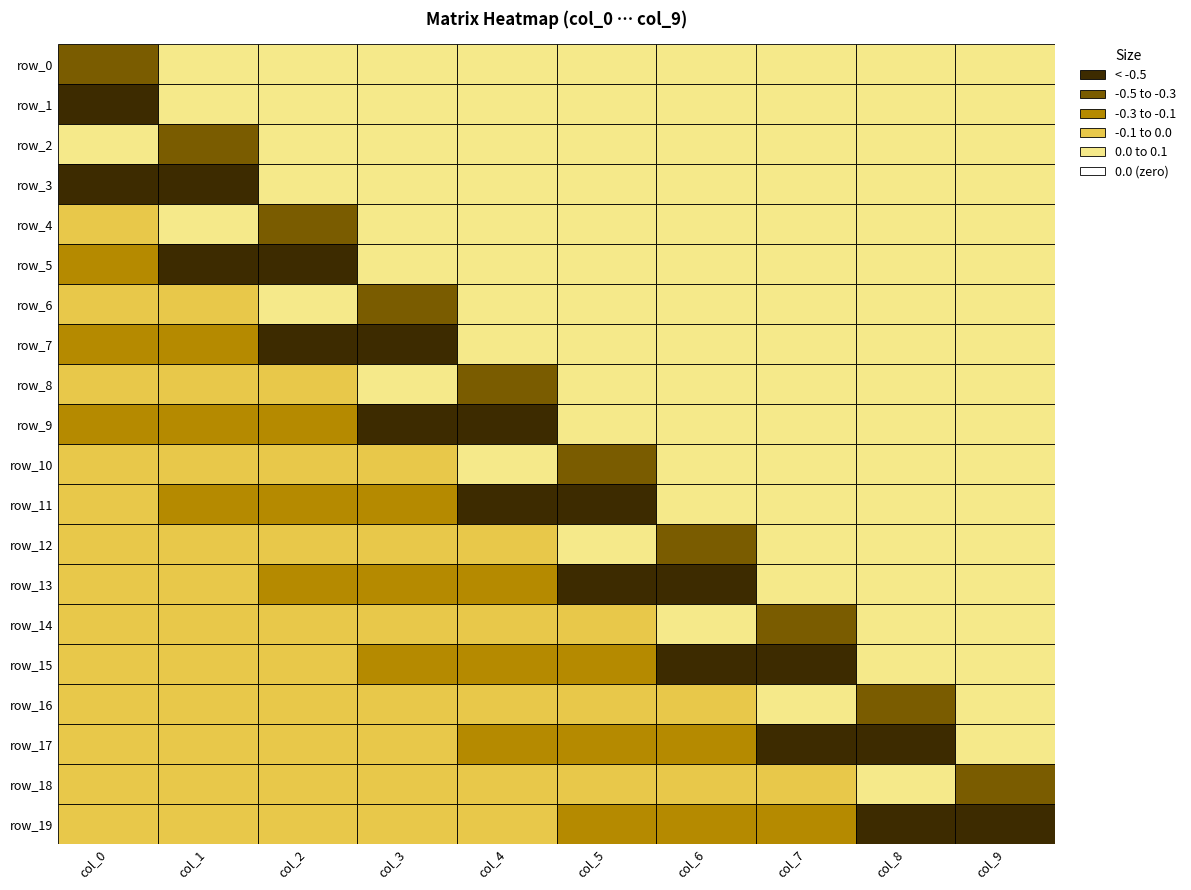

Reading left to right, transcribe all the data shown in this chart.

row_0: -0.3	0.0	0.0	0.0	0.0	0.0	0.0	0.0	0.0	0.0
row_1: -0.6	0.0	0.0	0.0	0.0	0.0	0.0	0.0	0.0	0.0
row_2: 0.0	-0.3	0.0	0.0	0.0	0.0	0.0	0.0	0.0	0.0
row_3: -0.6	-0.6	0.0	0.0	0.0	0.0	0.0	0.0	0.0	0.0
row_4: -0.1	0.0	-0.3	0.0	0.0	0.0	0.0	0.0	0.0	0.0
row_5: -0.3	-0.6	-0.6	0.0	0.0	0.0	0.0	0.0	0.0	0.0
row_6: -0.0	-0.1	0.0	-0.3	0.0	0.0	0.0	0.0	0.0	0.0
row_7: -0.2	-0.3	-0.6	-0.6	0.0	0.0	0.0	0.0	0.0	0.0
row_8: -0.0	-0.0	-0.1	0.0	-0.3	0.0	0.0	0.0	0.0	0.0
row_9: -0.1	-0.2	-0.3	-0.6	-0.6	0.0	0.0	0.0	0.0	0.0
row_10: -0.0	-0.0	-0.0	-0.1	0.0	-0.3	0.0	0.0	0.0	0.0
row_11: -0.1	-0.1	-0.2	-0.3	-0.6	-0.6	0.0	0.0	0.0	0.0
row_12: -0.0	-0.0	-0.0	-0.0	-0.1	0.0	-0.3	0.0	0.0	0.0
row_13: -0.1	-0.1	-0.1	-0.2	-0.3	-0.6	-0.6	0.0	0.0	0.0
row_14: -0.0	-0.0	-0.0	-0.0	-0.0	-0.1	0.0	-0.3	0.0	0.0
row_15: -0.0	-0.1	-0.1	-0.1	-0.2	-0.3	-0.6	-0.6	0.0	0.0
row_16: -0.0	-0.0	-0.0	-0.0	-0.0	-0.0	-0.1	0.0	-0.3	0.0
row_17: -0.0	-0.0	-0.1	-0.1	-0.1	-0.2	-0.3	-0.6	-0.6	0.0
row_18: -0.0	-0.0	-0.0	-0.0	-0.0	-0.0	-0.0	-0.1	0.0	-0.3
row_19: -0.0	-0.0	-0.0	-0.1	-0.1	-0.1	-0.2	-0.3	-0.6	-0.6